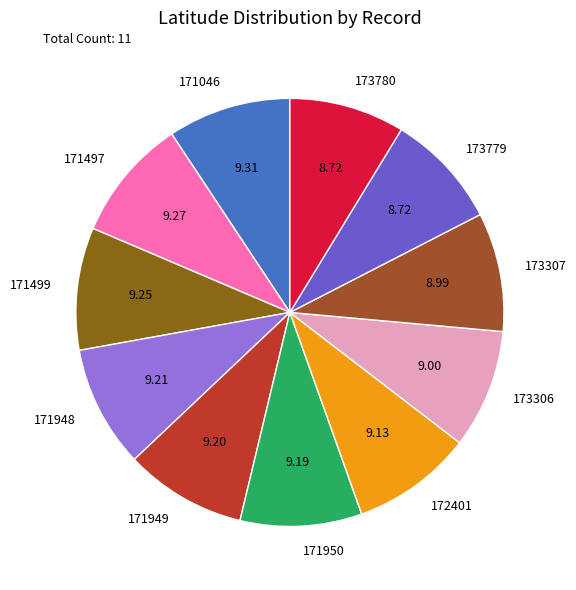

Is there a majority slice in this chart?

No